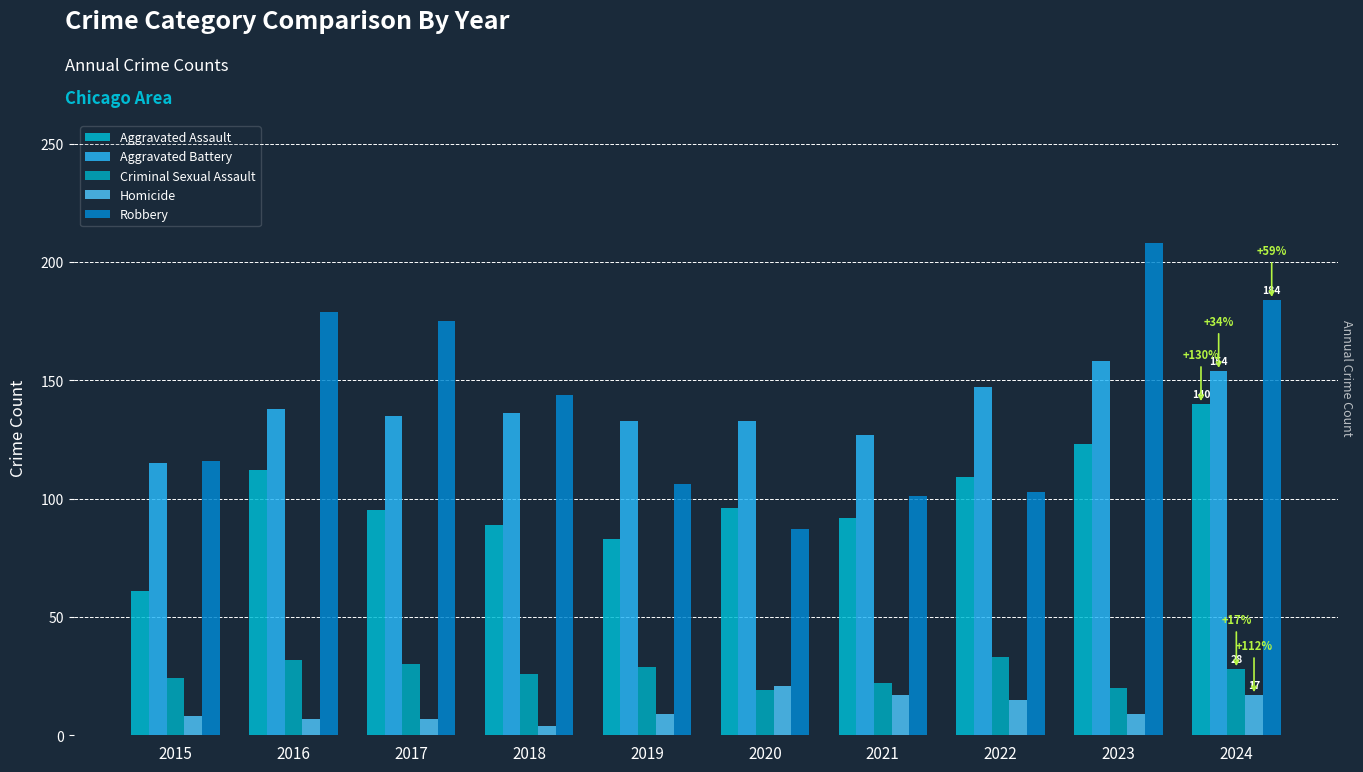

Which series has the widest spread of values?

Robbery